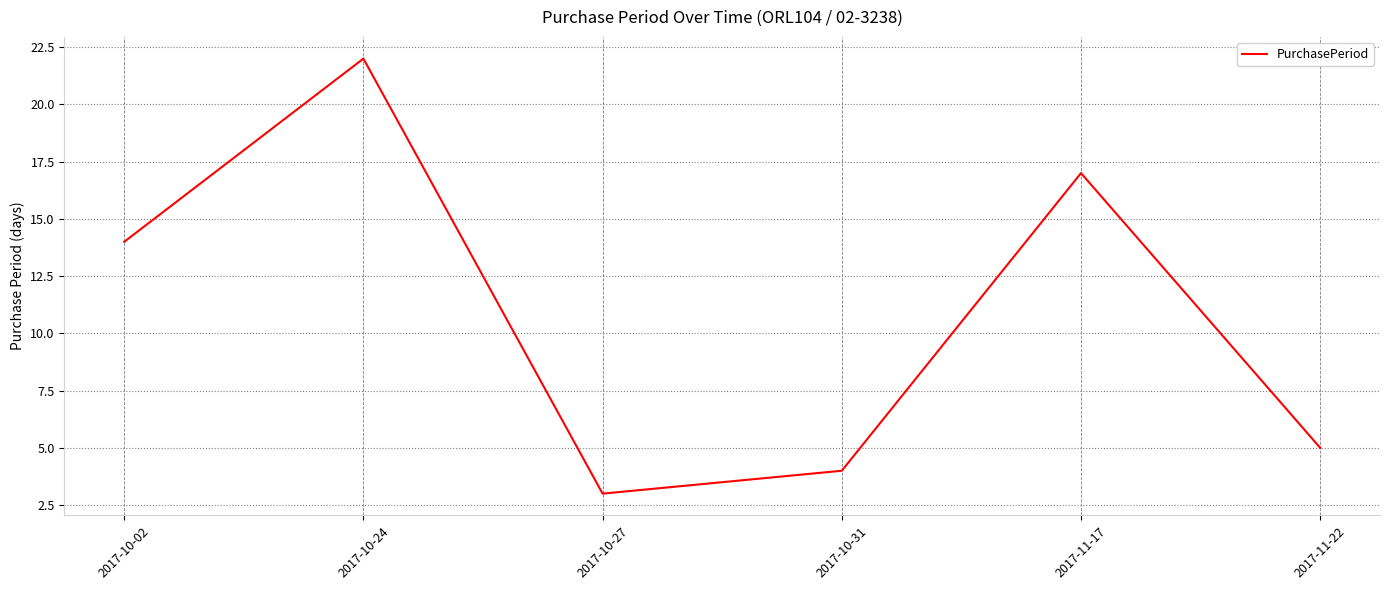

What is the change in value from 2017-10-24 to 2017-11-17?

-5